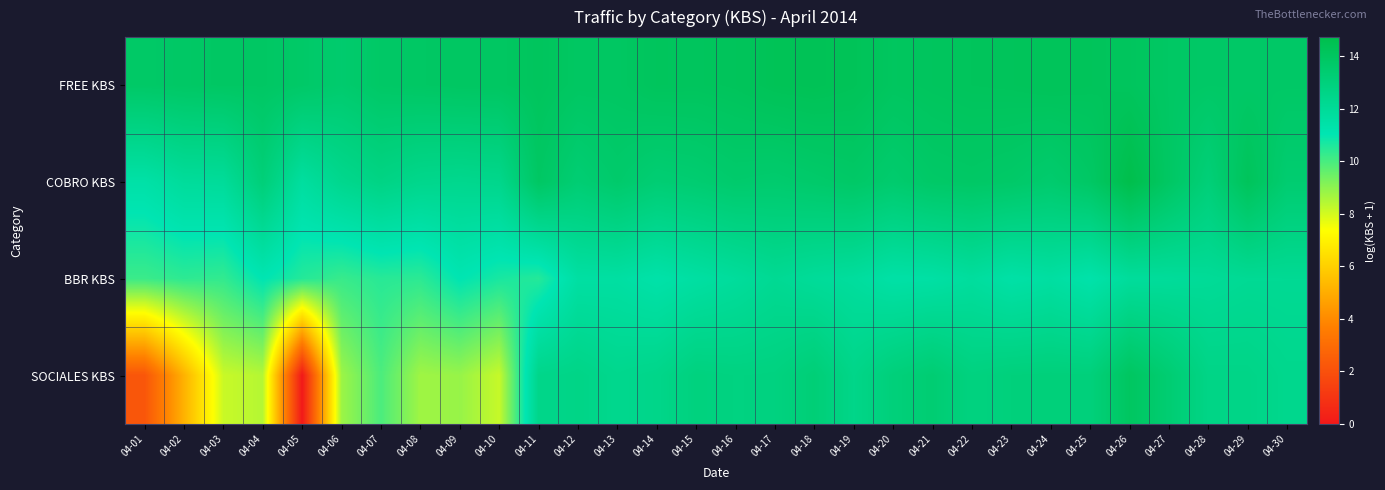

At which category is the sum across all series the highest?

04-26